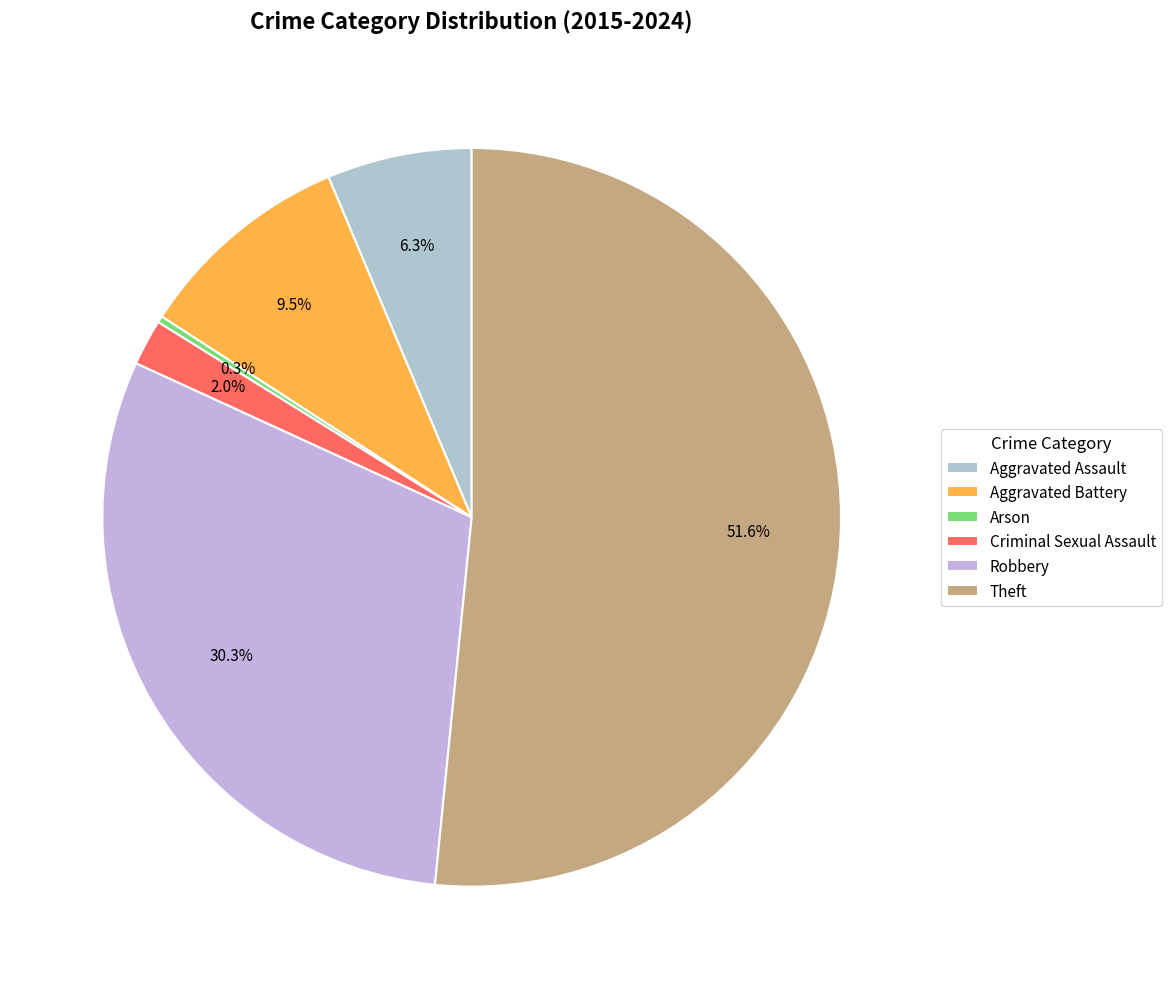

Count the number of slices in the pie.

6